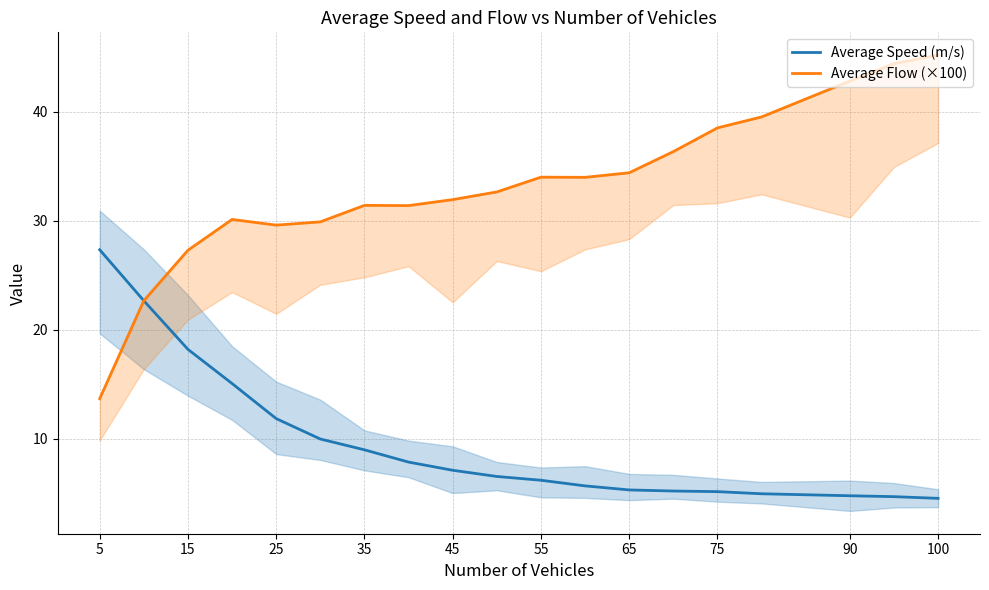

Is it true that Average Speed (m/s) equals 5.3 at 65?

True